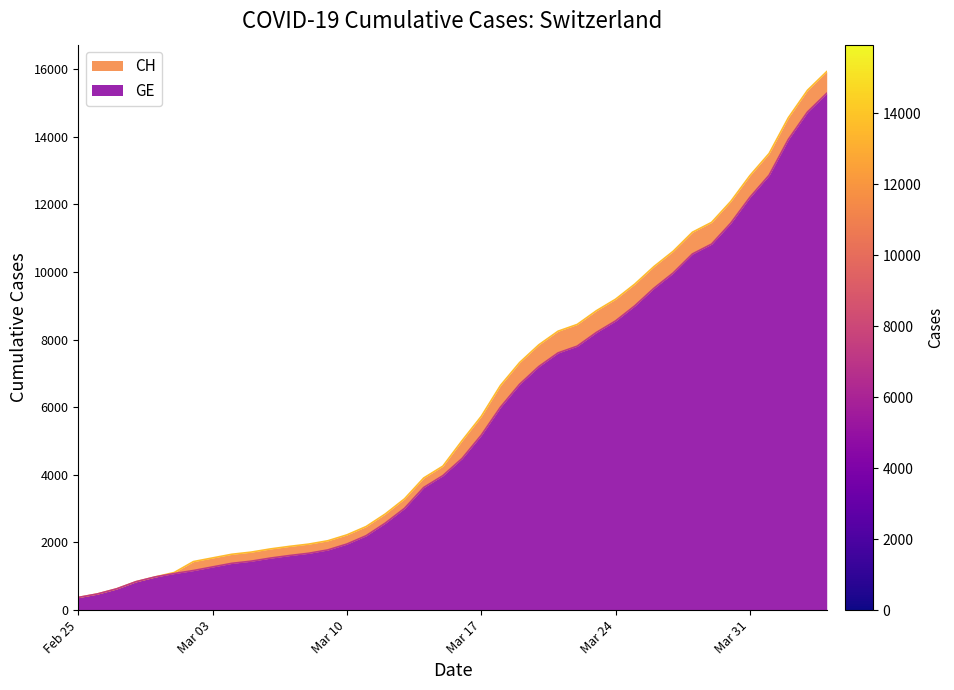

What is the value of the GE point at the 8th from the left?

1278